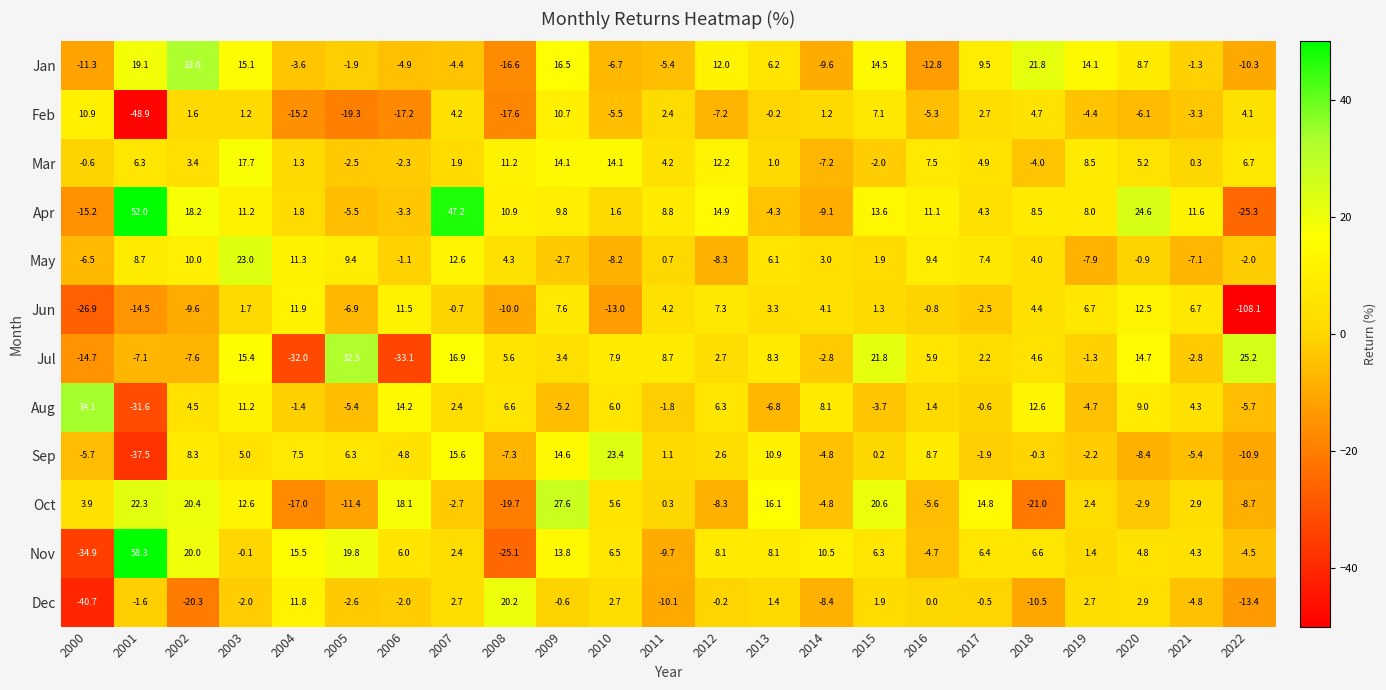

What is the total value across all series at 2005?

12.5